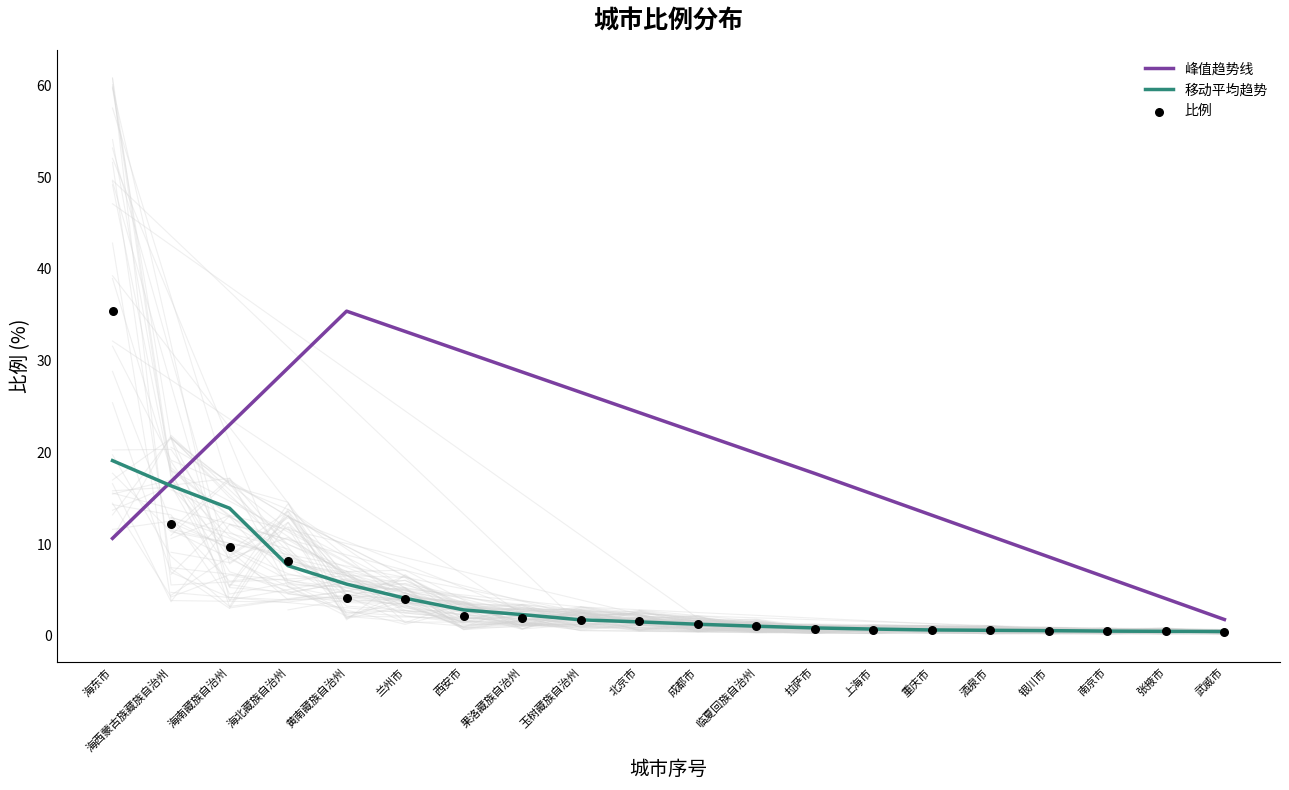

Between 张掖市 and 海北藏族自治州, which is larger?

海北藏族自治州